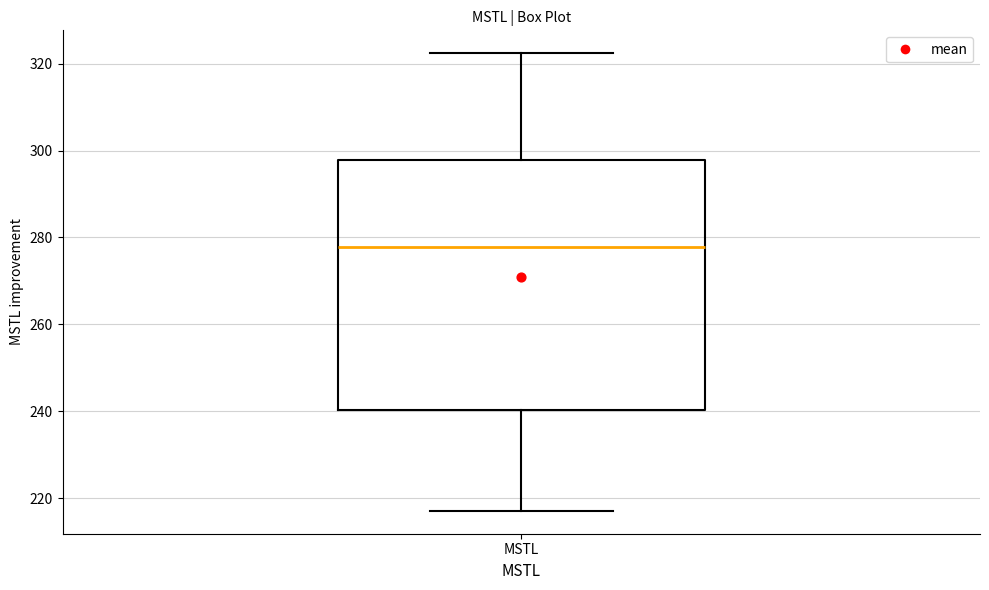

Where does the median line of the box for MSTL sit on the y-axis? The values are not printed on the chart, so give them approximately, as read against the axis.

278